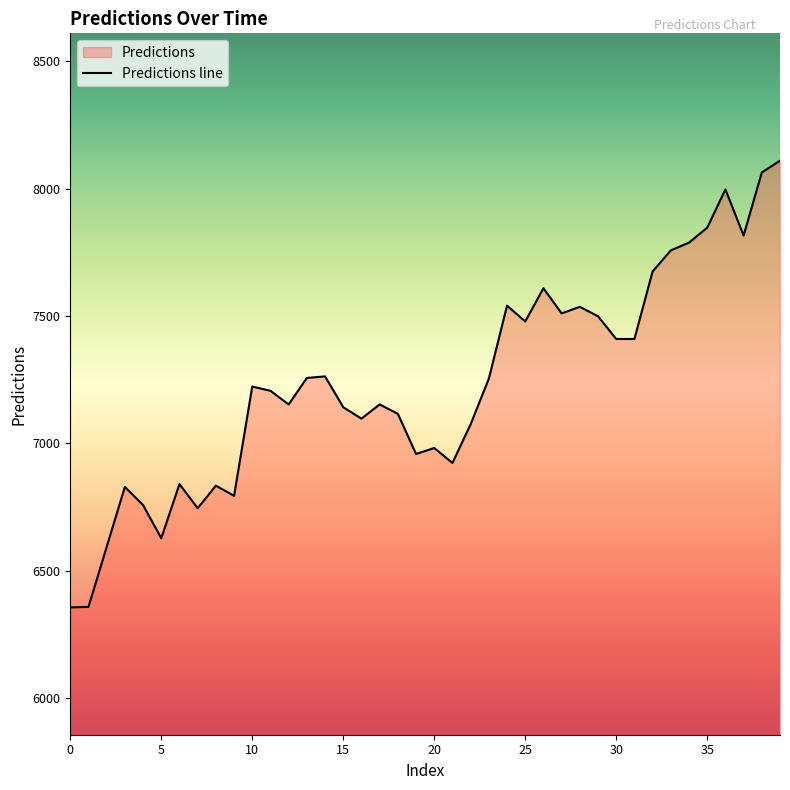

Reading left to right, list all the values displayed in this chart.

0=6355.5	1=6357.6	2=6593.2	3=6828.8	4=6757.5	5=6627.2	6=6839.9	7=6745.2	8=6833.7	9=6793.8	10=7222.9	11=7206.3	12=7152.7	13=7256.7	14=7262.9	15=7141.8	16=7097.0	17=7152.8	18=7115.9	19=6958.2	20=6981.5	21=6922.8	22=7074.8	23=7254.1	24=7540.7	25=7478.6	26=7609.1	27=7510.2	28=7536.2	29=7499.0	30=7409.8	31=7409.8	32=7675.1	33=7757.8	34=7788.3	35=7846.8	36=7997.1	37=7816.0	38=8063.7	39=8110.3